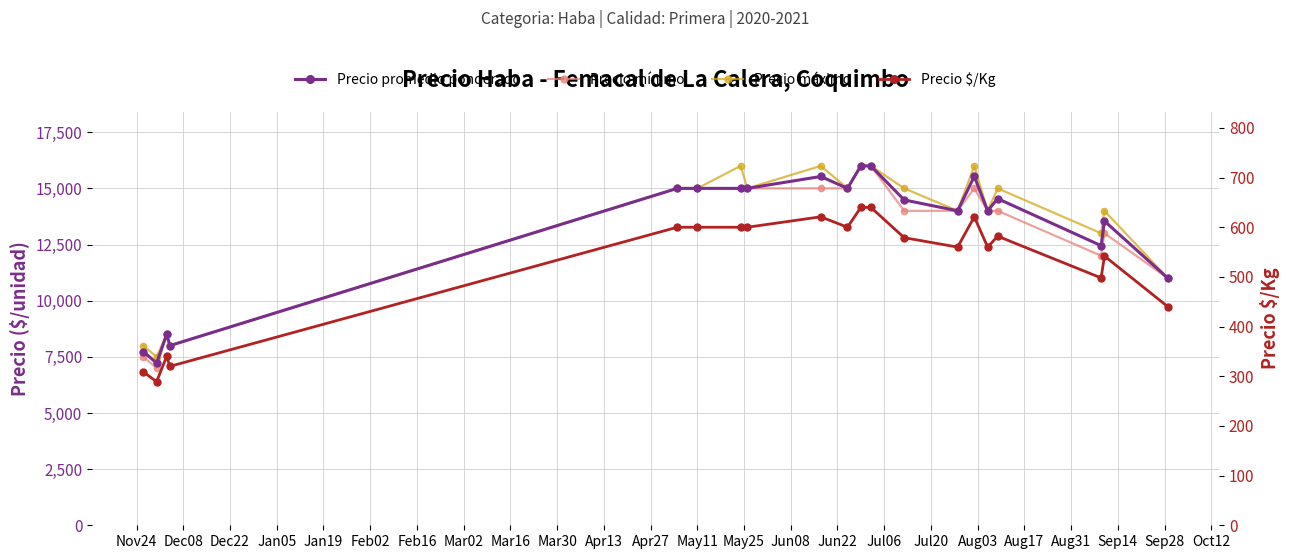

At Jun08, list the series in order from largest to smallest.

Precio máximo, Precio promedio ponderado, Precio mínimo, Precio $/Kg